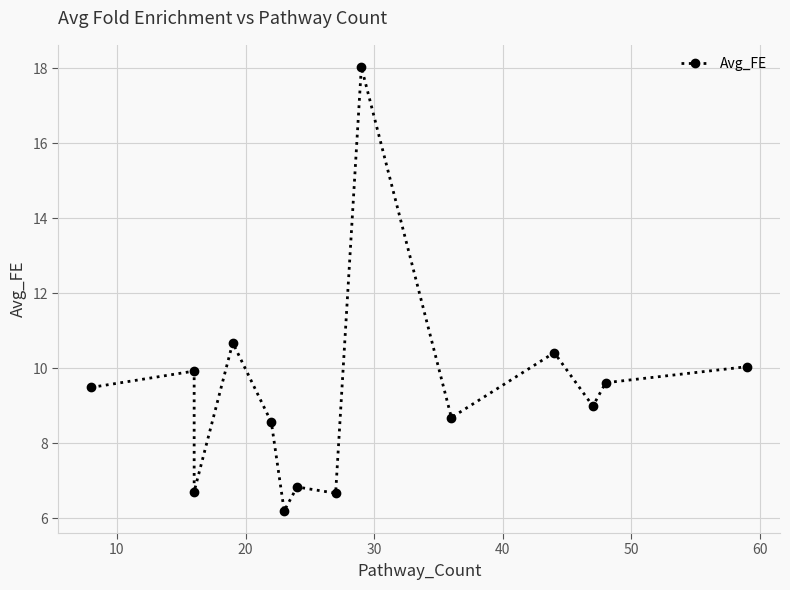

What is the sum of all values?

130.8